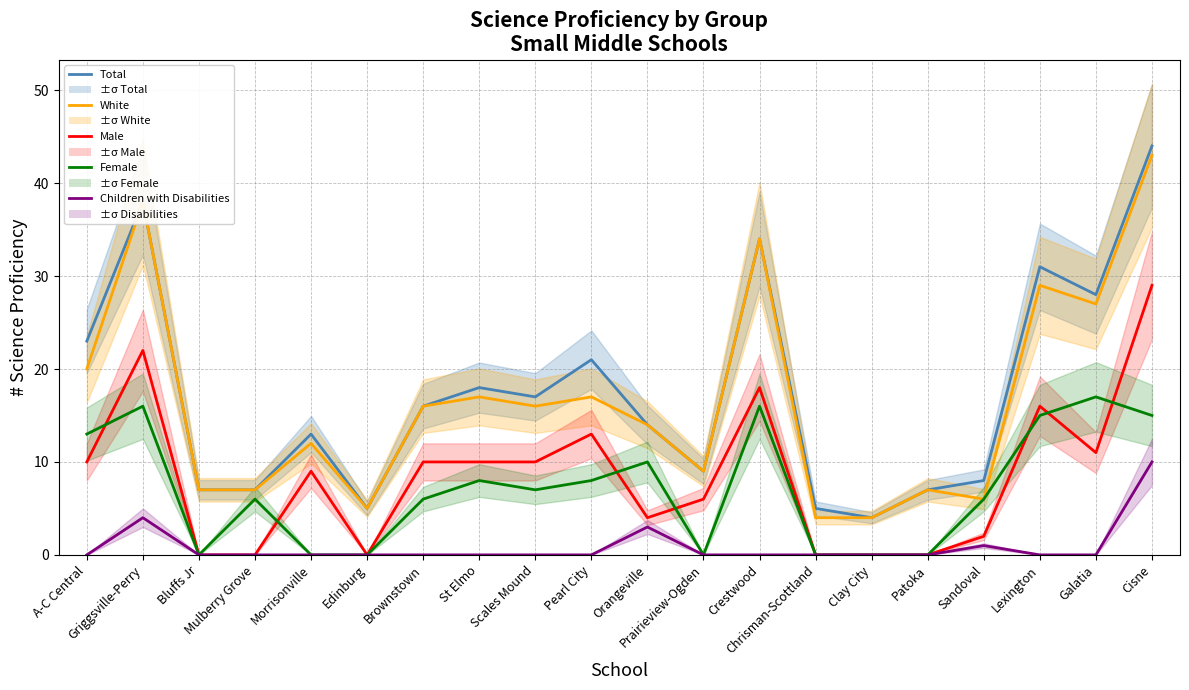

Reading left to right, extract all data points from this chart.

Total: 23	38	7	7	13	5	16	18	17	21	14	9	34	5	4	7	8	31	28	44
White: 20	38	7	7	12	5	16	17	16	17	14	9	34	4	4	7	6	29	27	43
Male: 10	22	0	0	9	0	10	10	10	13	4	6	18	0	0	0	2	16	11	29
Female: 13	16	0	6	0	0	6	8	7	8	10	0	16	0	0	0	6	15	17	15
Children with Disabilities: 0	4	0	0	0	0	0	0	0	0	3	0	0	0	0	0	1	0	0	10